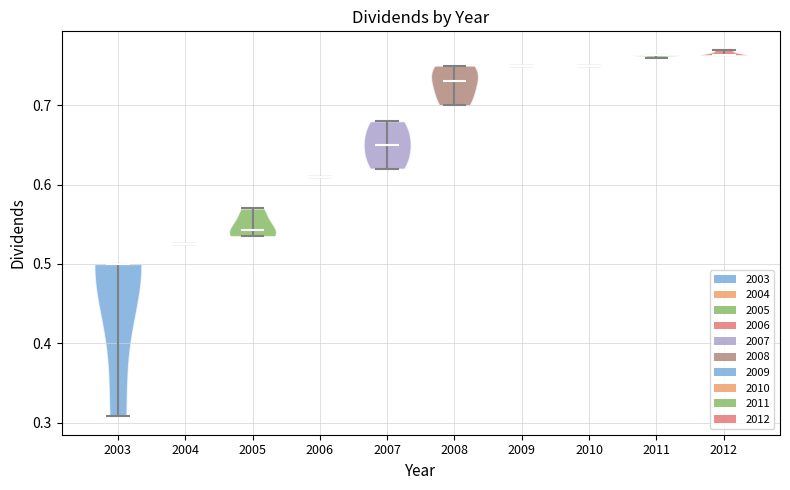

Which violin has the lowest median line?

2003